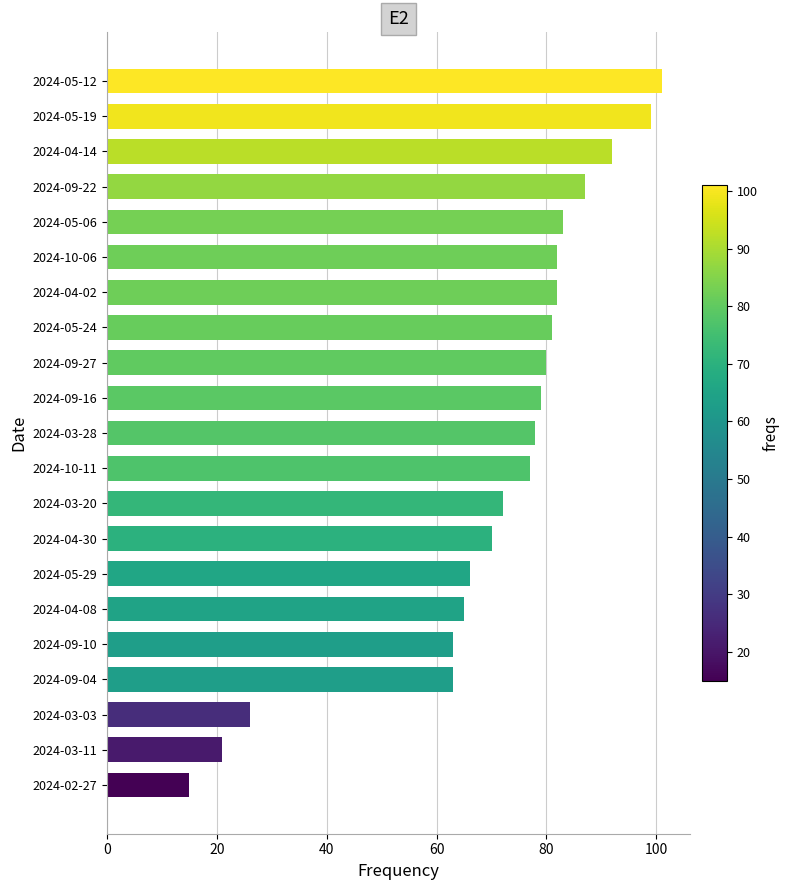

Reading top to bottom, extract all data points from this chart.

2024-05-12=101	2024-05-19=99	2024-04-14=92	2024-09-22=87	2024-05-06=83	2024-10-06=82	2024-04-02=82	2024-05-24=81	2024-09-27=80	2024-09-16=79	2024-03-28=78	2024-10-11=77	2024-03-20=72	2024-04-30=70	2024-05-29=66	2024-04-08=65	2024-09-10=63	2024-09-04=63	2024-03-03=26	2024-03-11=21	2024-02-27=15